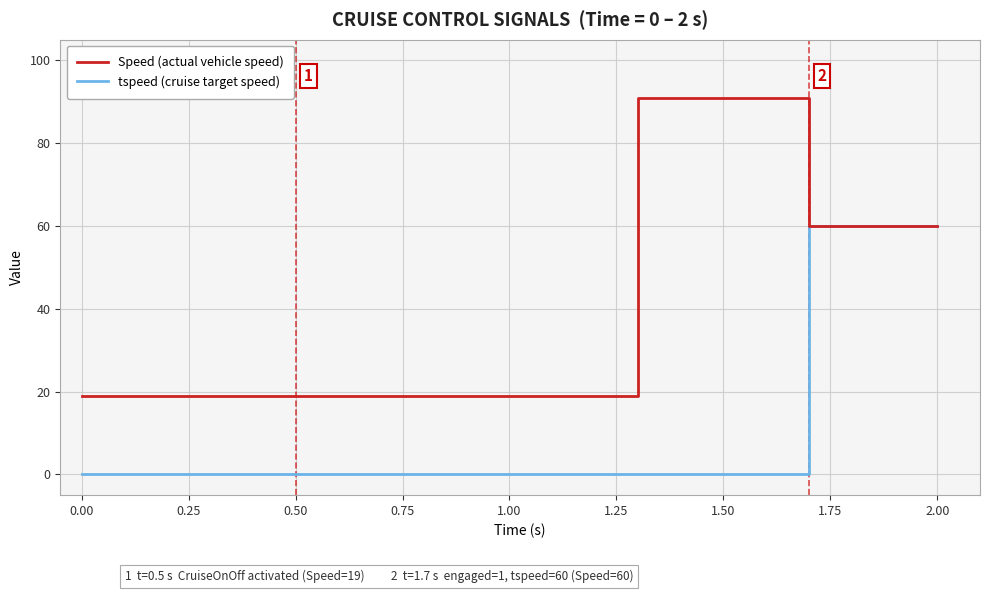

What is the label of the 4th point from the left?

1.00